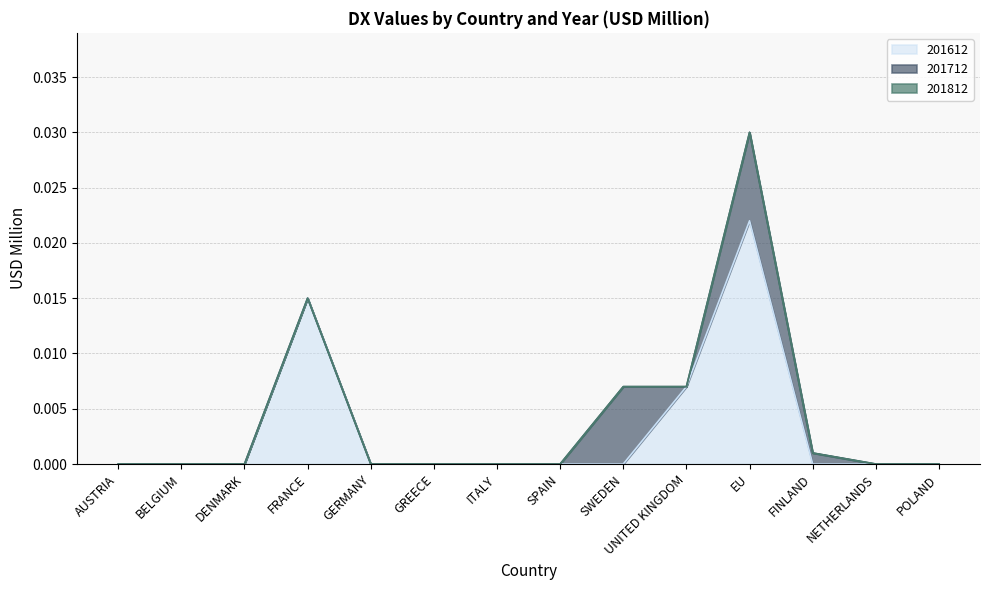

How many times do 201712 and 201612 cross each other?

2